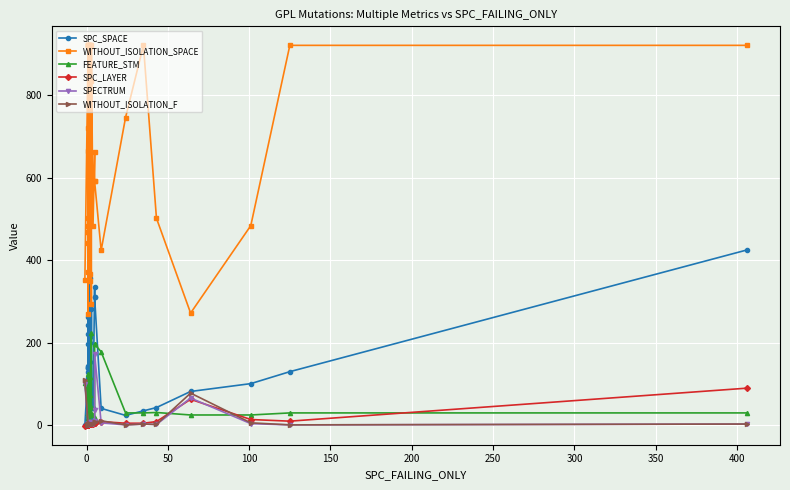

The value of WITHOUT_ISOLATION_SPACE at 16 is 1415. True or false?

False